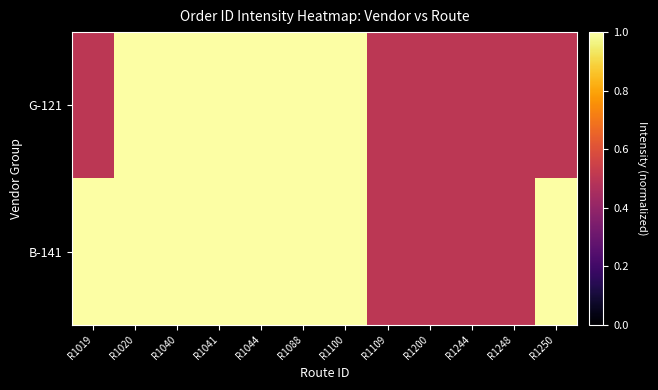

Reading right to left, what are all the values shown in this chart?

row_0: 0.5	0.5	0.5	0.5	0.5	1.0	1.0	1.0	1.0	1.0	1.0	0.5
row_1: 1.0	0.5	0.5	0.5	0.5	1.0	1.0	1.0	1.0	1.0	1.0	1.0